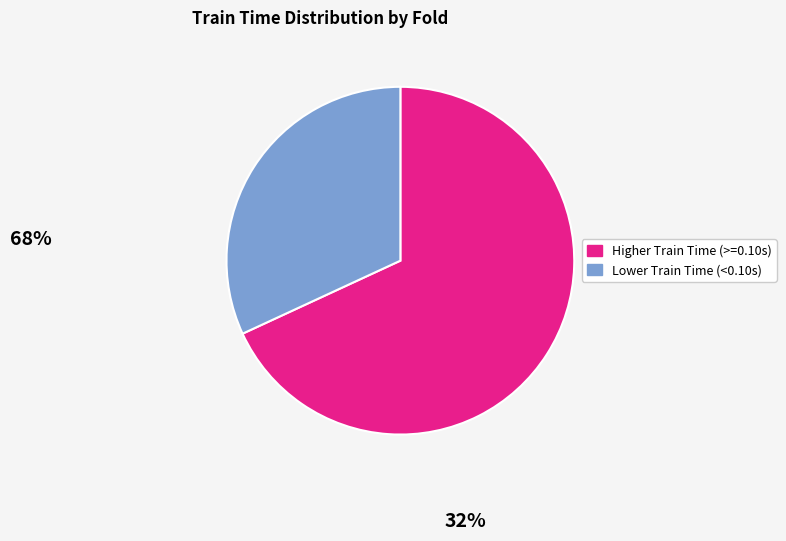

Is there any slice that represents more than half of the pie?

Yes